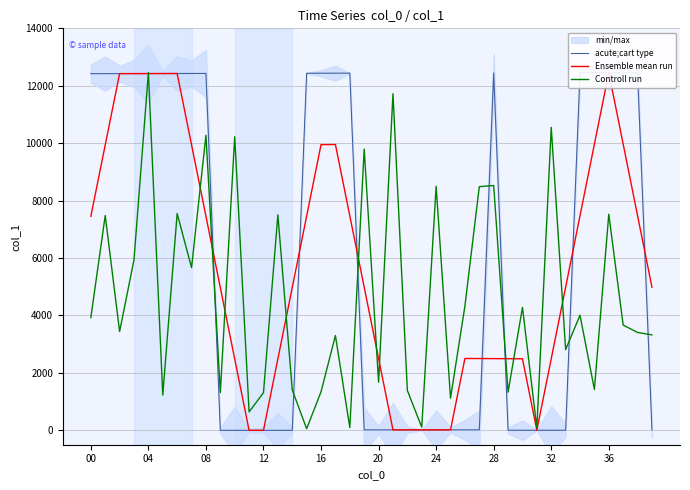

What is the maximum value for Controll run?

12459.0